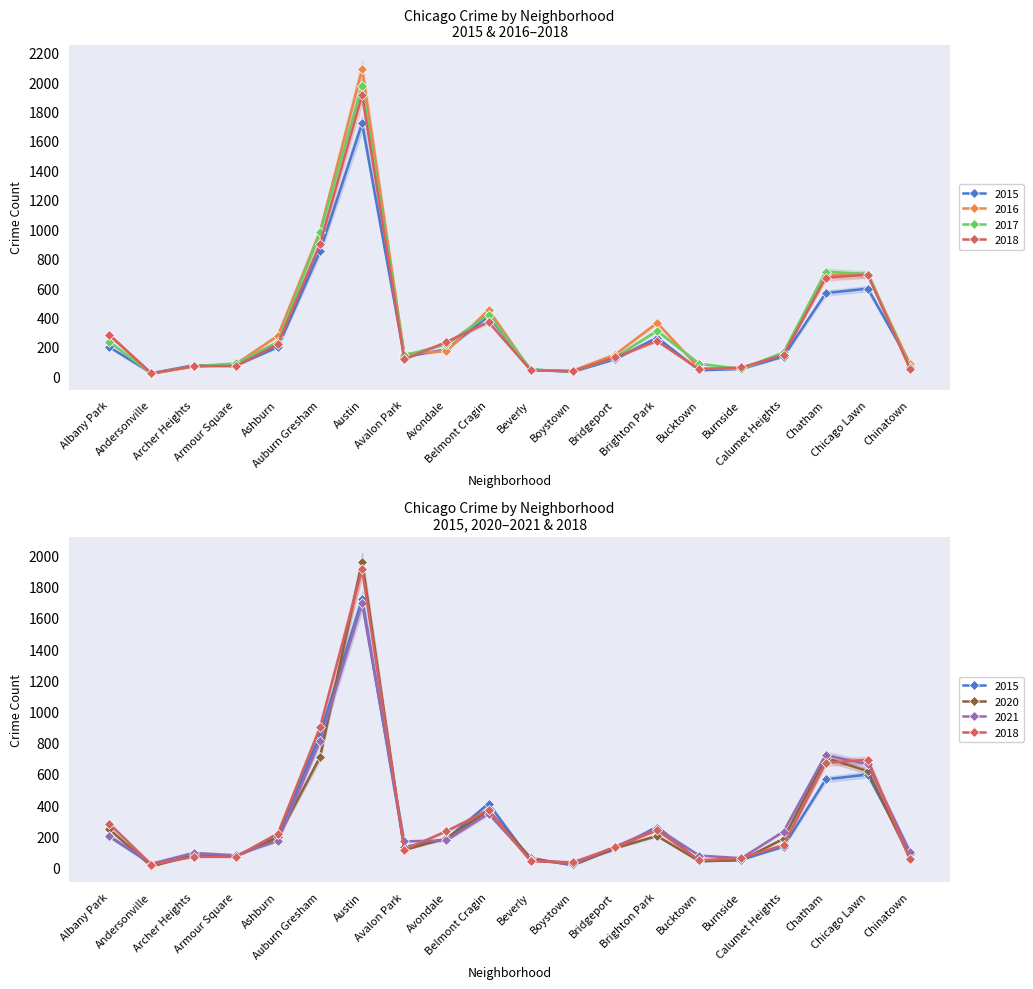

Read the 2018 value at Ashburn, to the nearest 10.

220